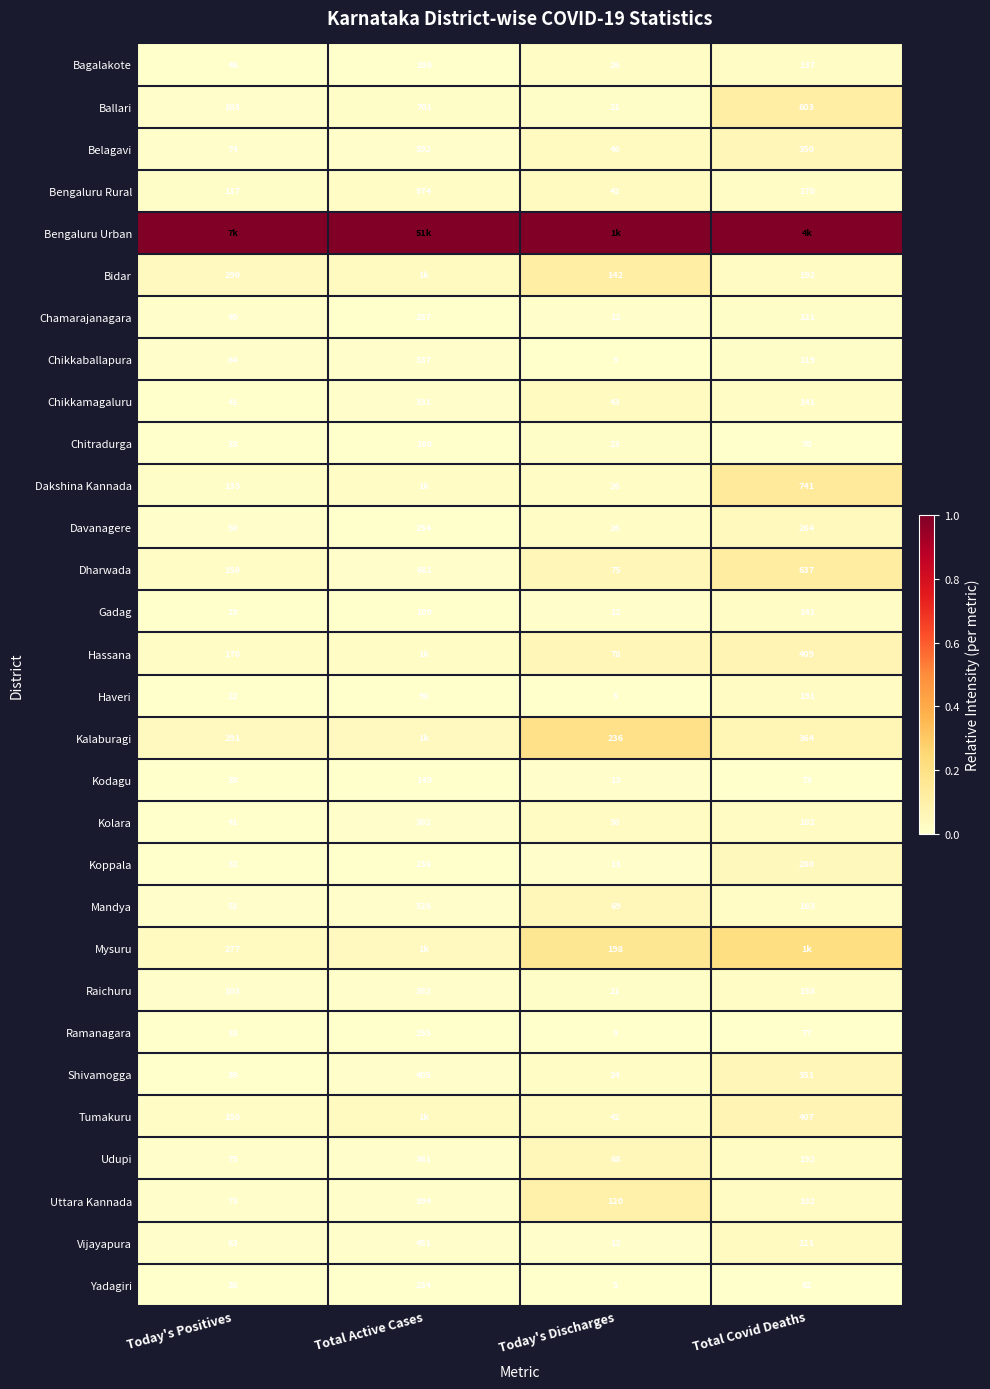

List the labels in order of Gadag value, largest first.

Total Covid Deaths, Total Active Cases, Today's Positives, Today's Discharges